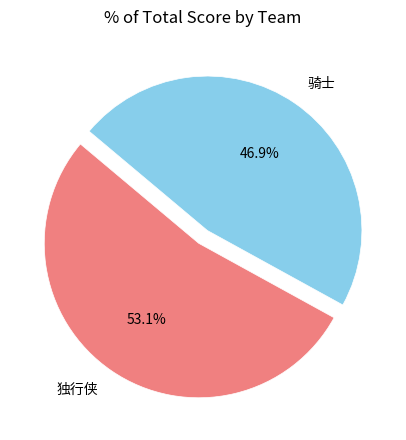

Does 骑士 account for over 50% of the chart?

No